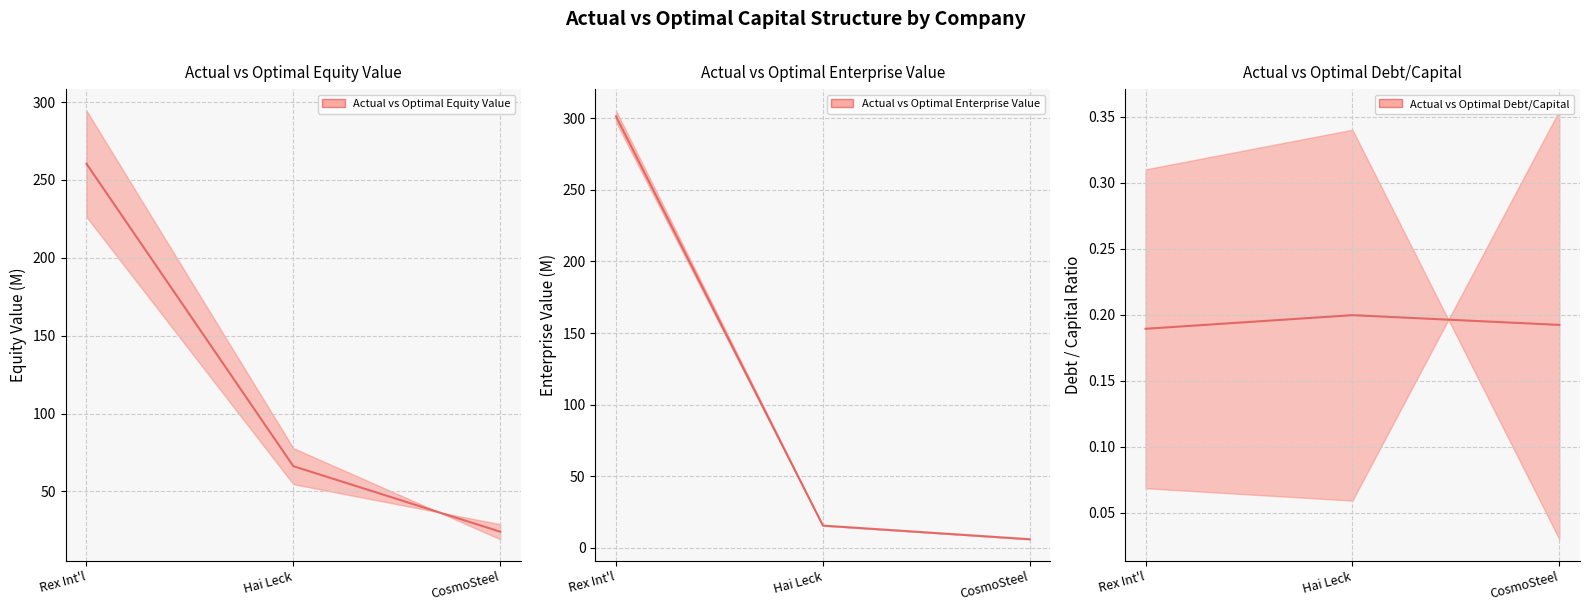

What is the value of the Actual vs Optimal Enterprise Value (median) point at the 1st from the left?

301.4